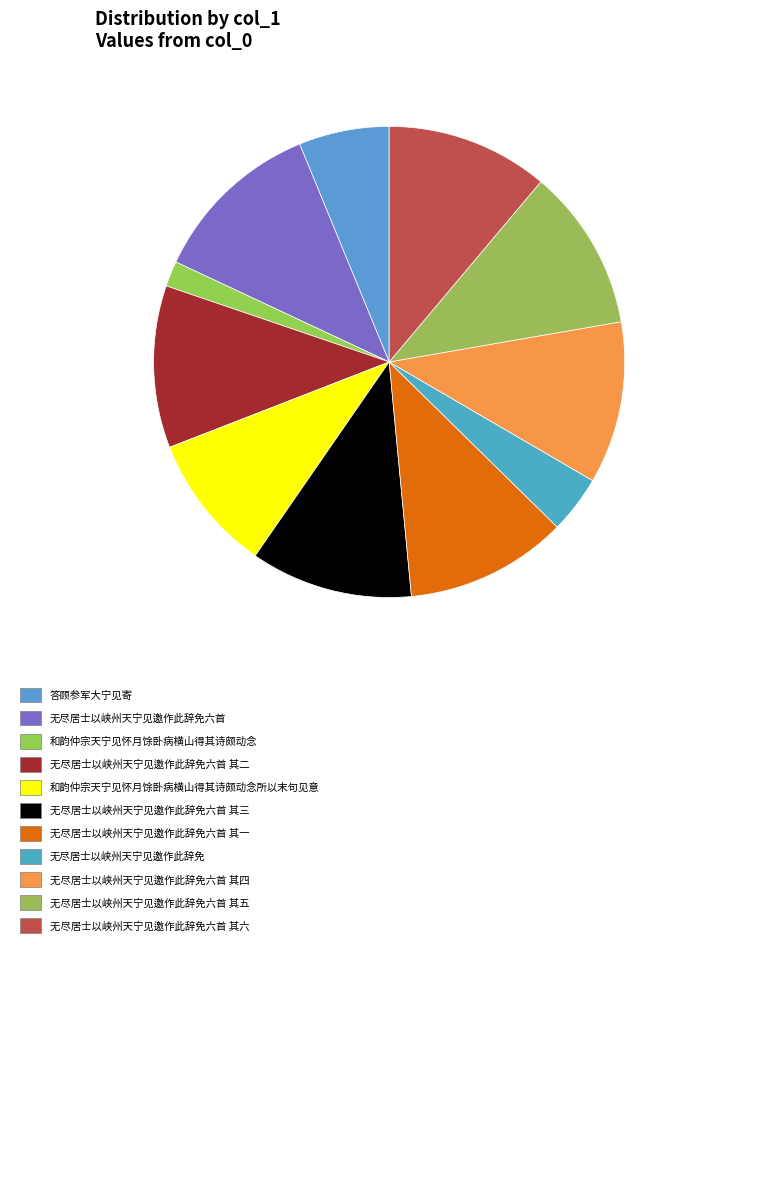

Which slice is the largest?

无尽居士以峡州天宁见邀作此辞免六首